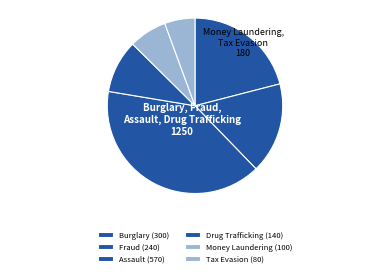

Does any single category account for the majority?

No